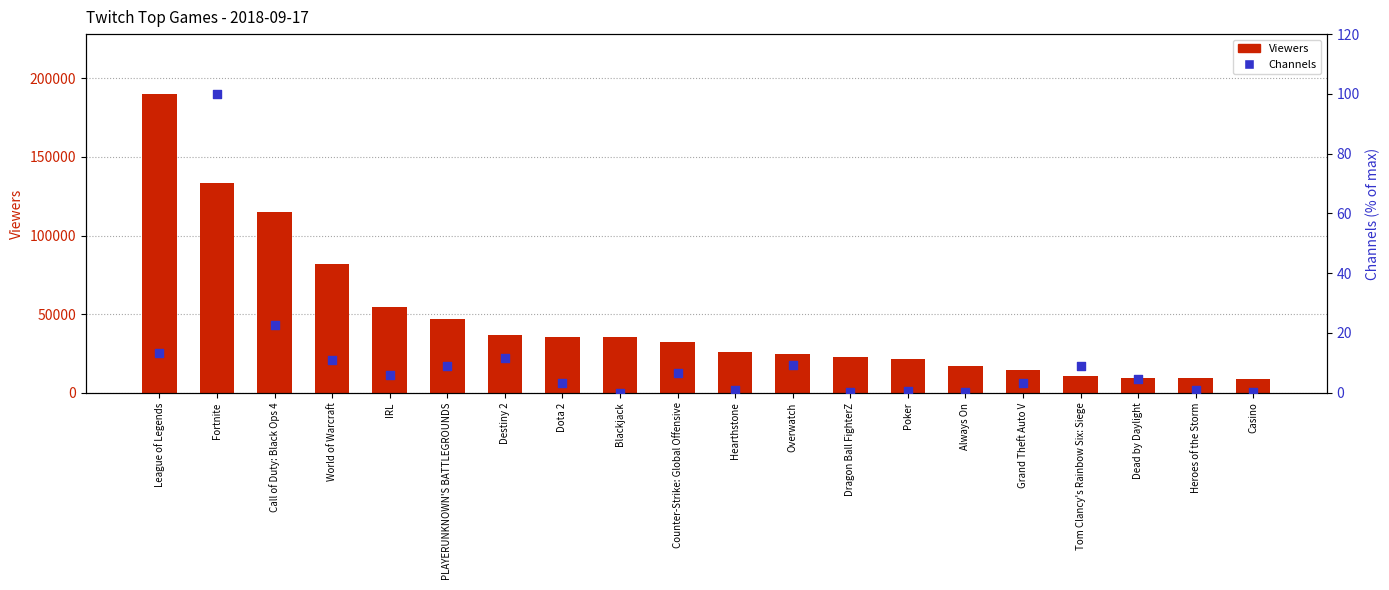

At how many categories does at least one series exceed 16456?

15